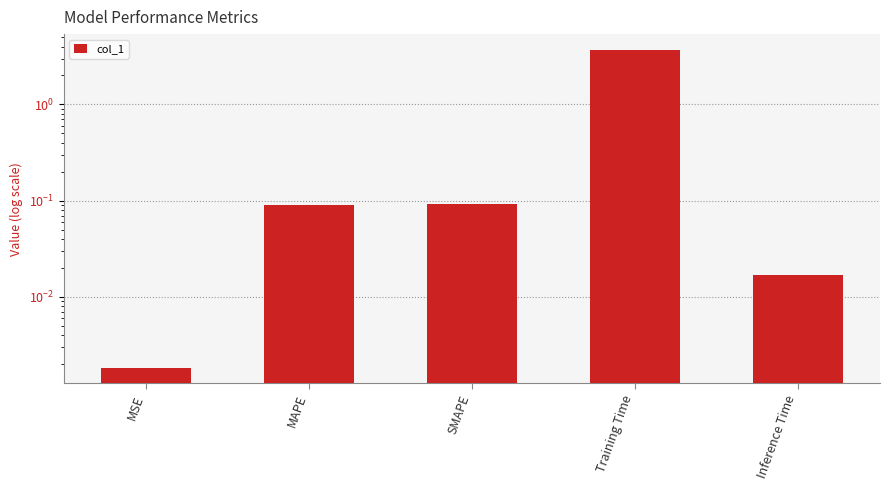

What is the change in value from MSE to Training Time?

+3.7